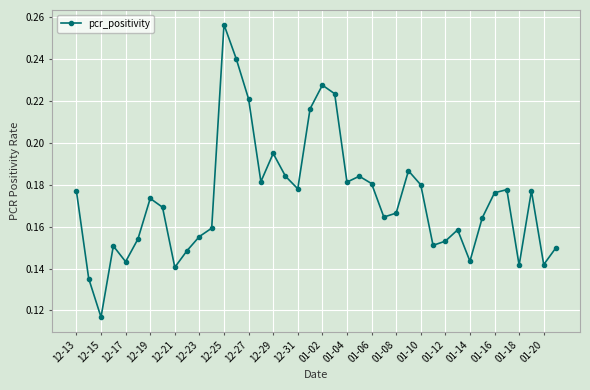

True or false: there are more than 0 points higher than both neighbors.

True